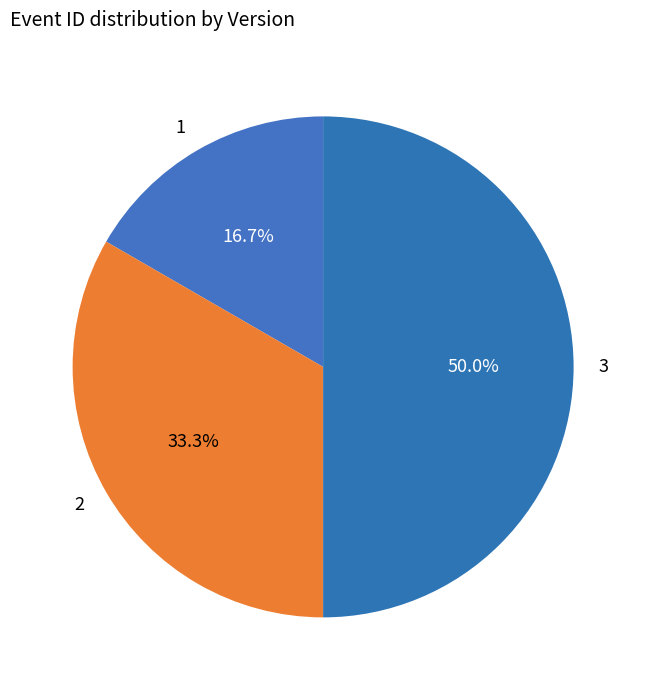

True or false: 1 accounts for 17% of the total.

True